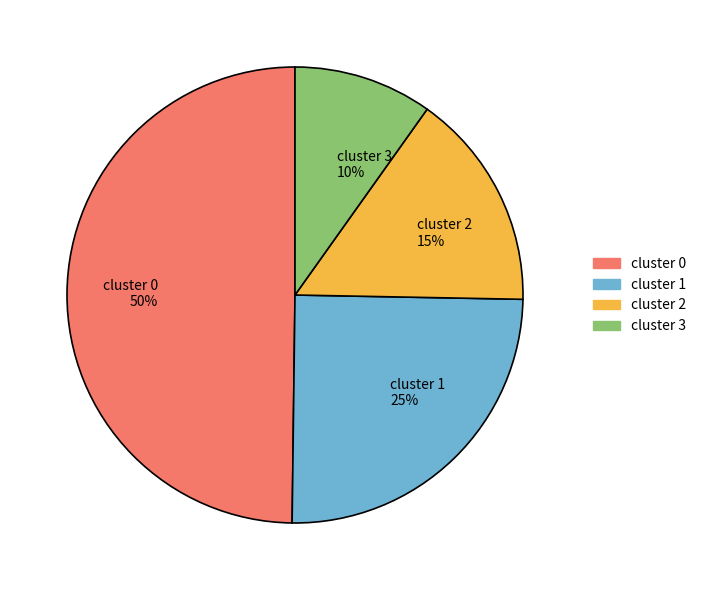

Do cluster 3 10% and cluster 0 50% together represent more than half of the pie?

Yes